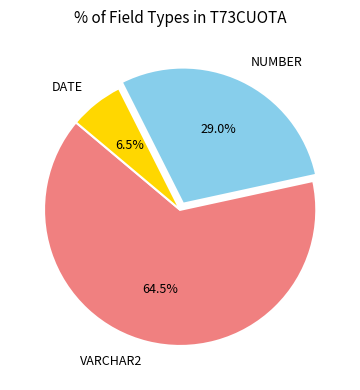

What is the total percentage of NUMBER and DATE?

35.5%